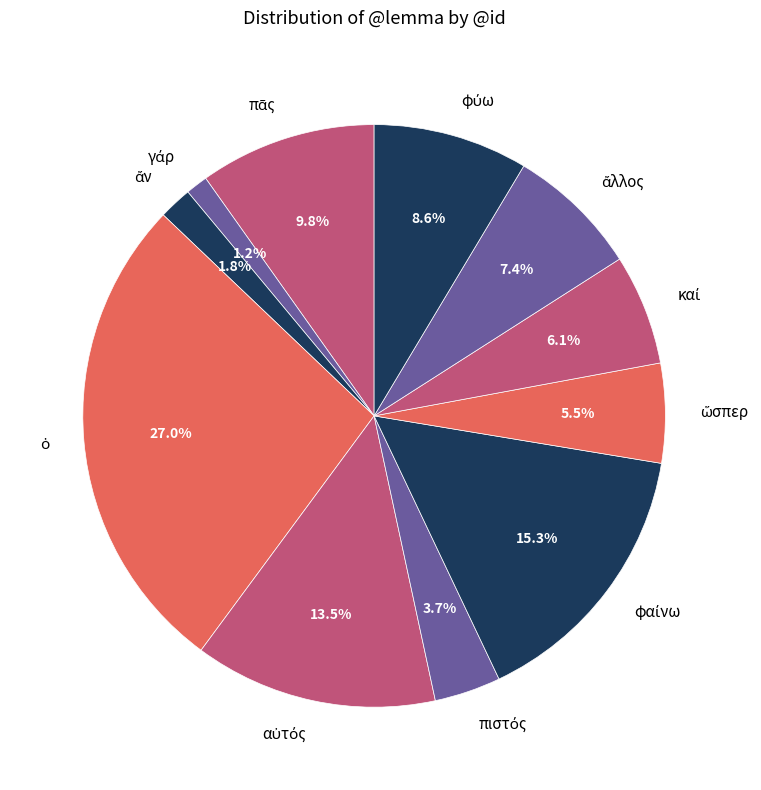

Is there any slice that represents more than half of the pie?

No